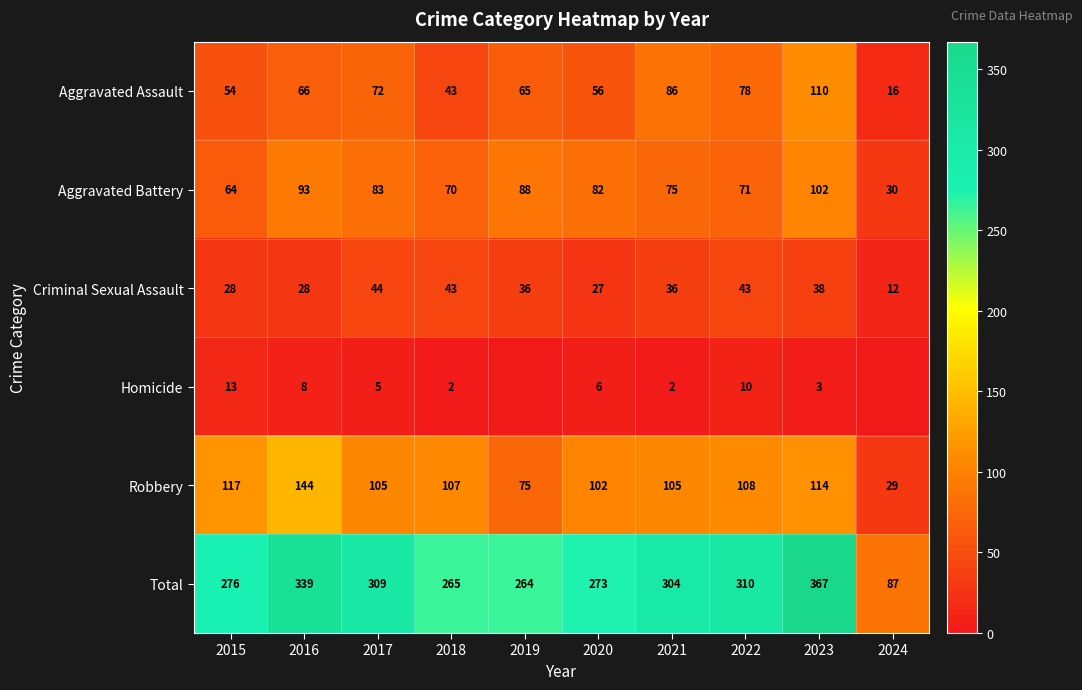

What is the average value of the Aggravated Battery series?

76